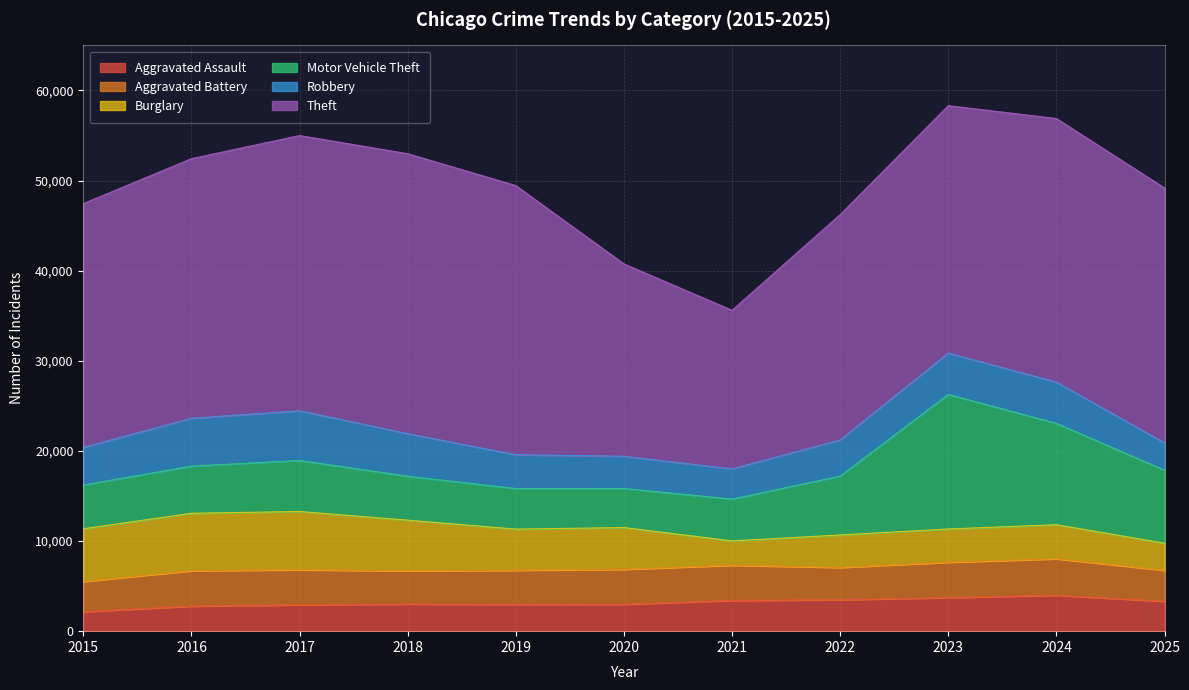

At which label does Aggravated Assault first exceed 3009?

2021